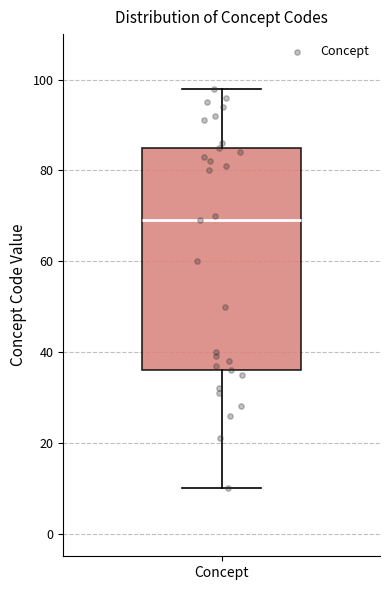

Where does the lower whisker of the box for Concept end on the y-axis? The values are not printed on the chart, so give them approximately, as read against the axis.

10